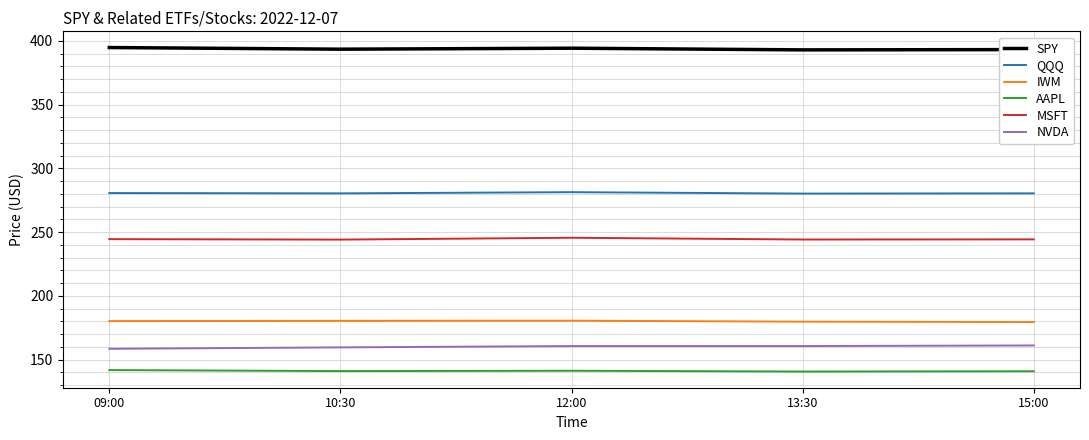

Is the value of QQQ at 13:30 greater than the value of NVDA at 13:30?

Yes